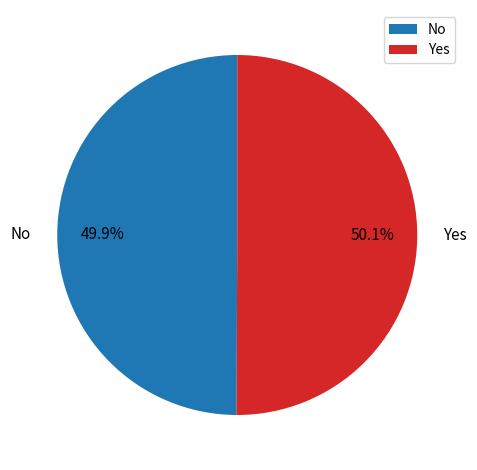

Is the sum of No and Yes greater than half?

Yes